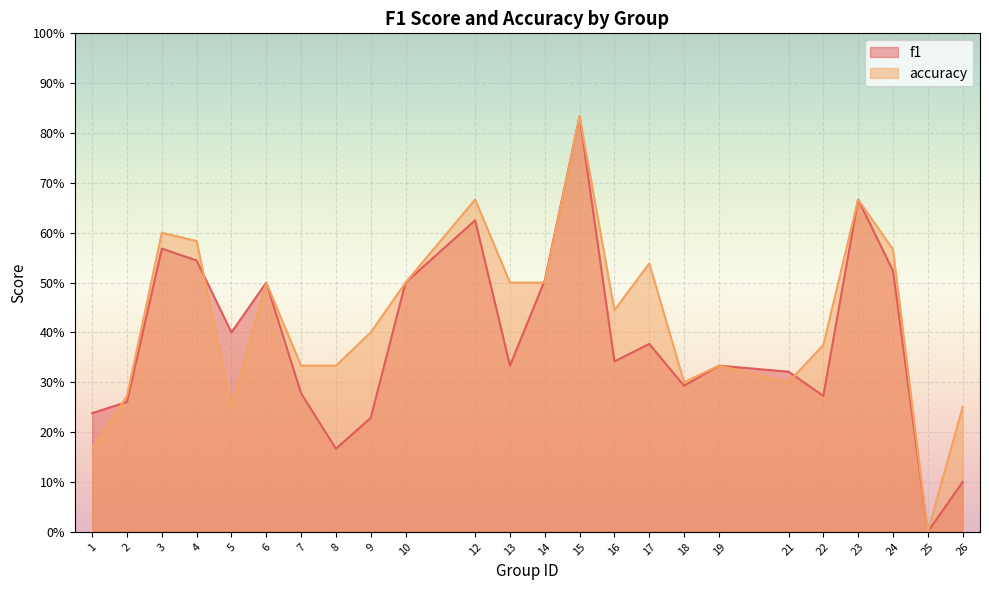

At how many categories does at least one series exceed 0?

23